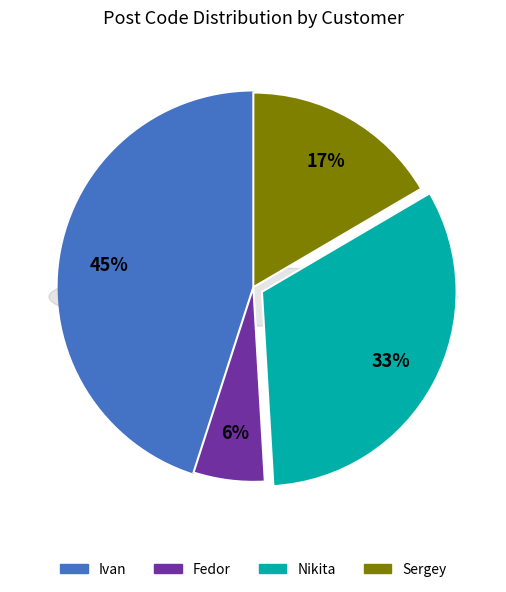

Is there a majority slice in this chart?

No